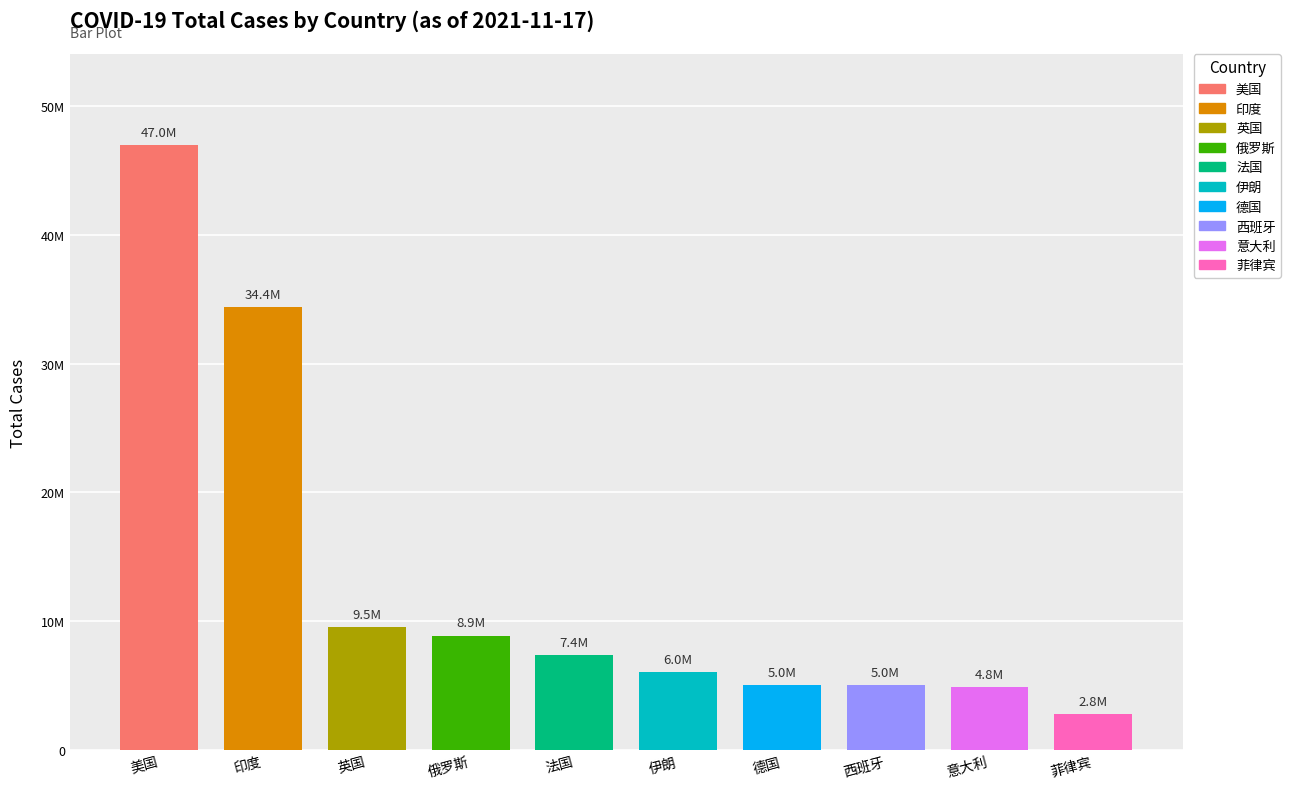

Reading right to left, extract all data points from this chart.

2813115	4843957	5047156	5003815	6031575	7362837	8881306	9534544	34426036	46992776